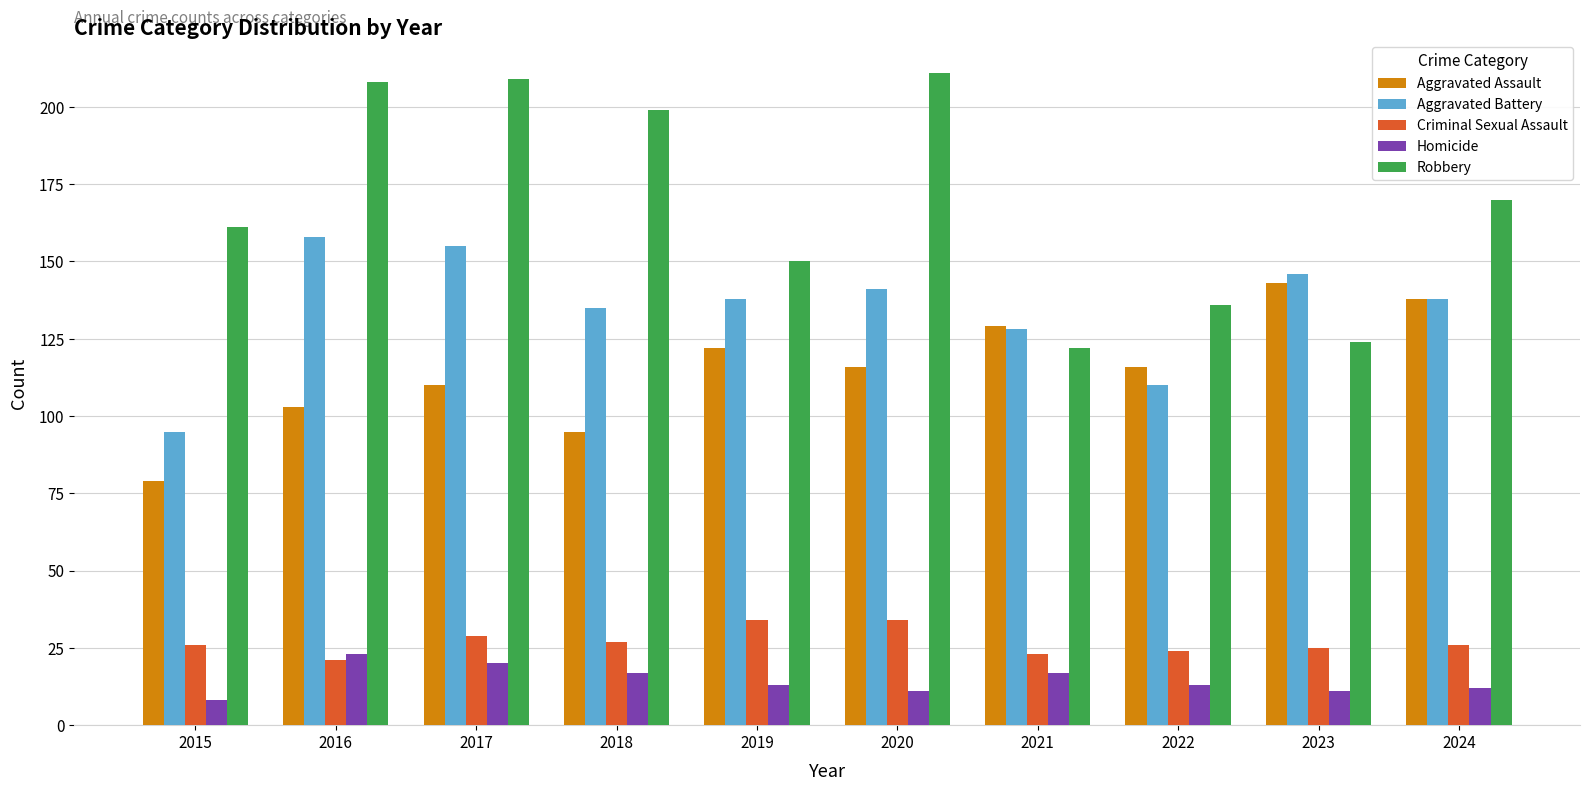

Are the bars horizontal?

No